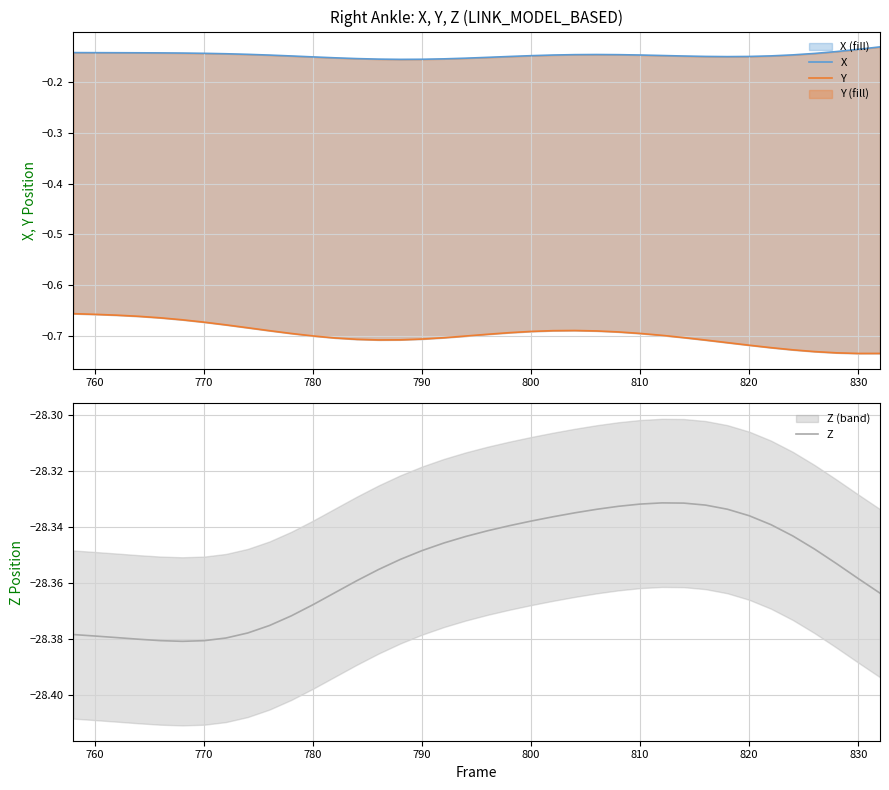

Which series has the widest spread of values?

Y